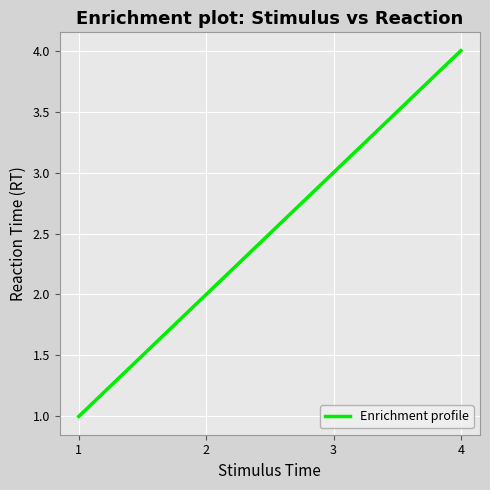

Between 4 and 1, which is larger?

4